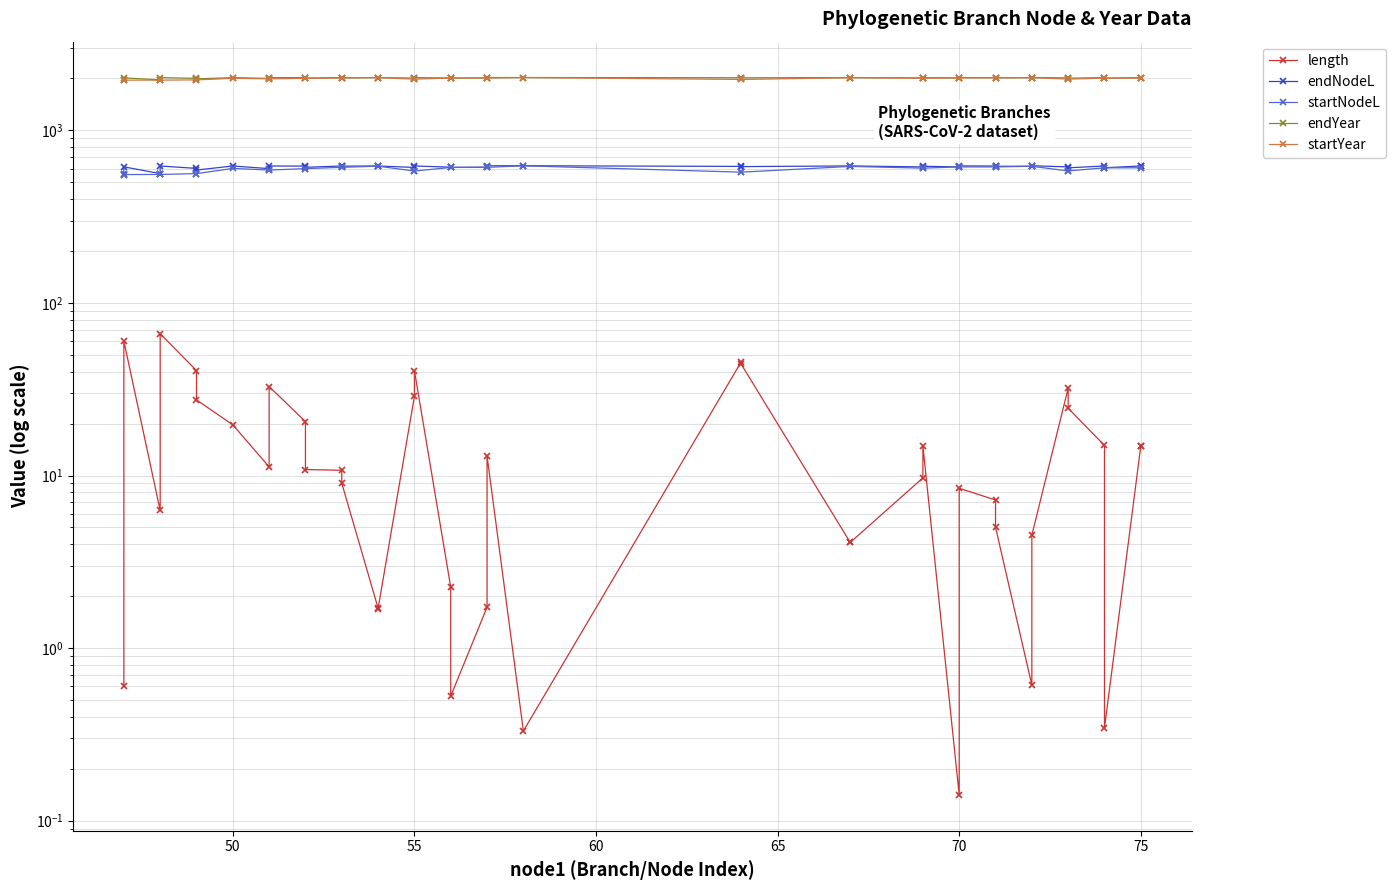

What is the value of the endYear point at the 11th from the left?

2009.8